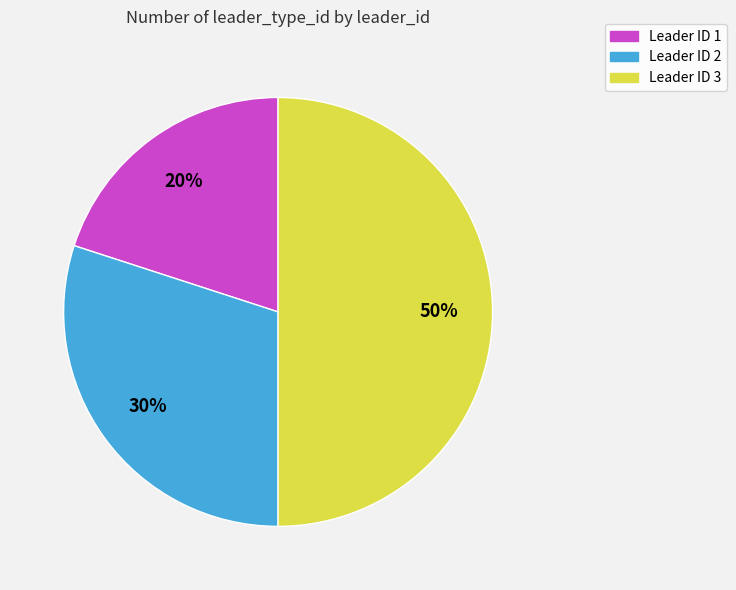

To the nearest percent, what is the average slice percentage?

33%